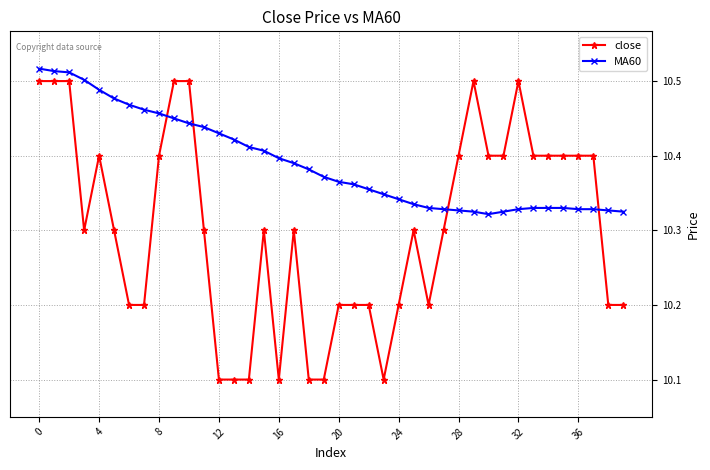

What are all the series names shown in the legend?

close, MA60